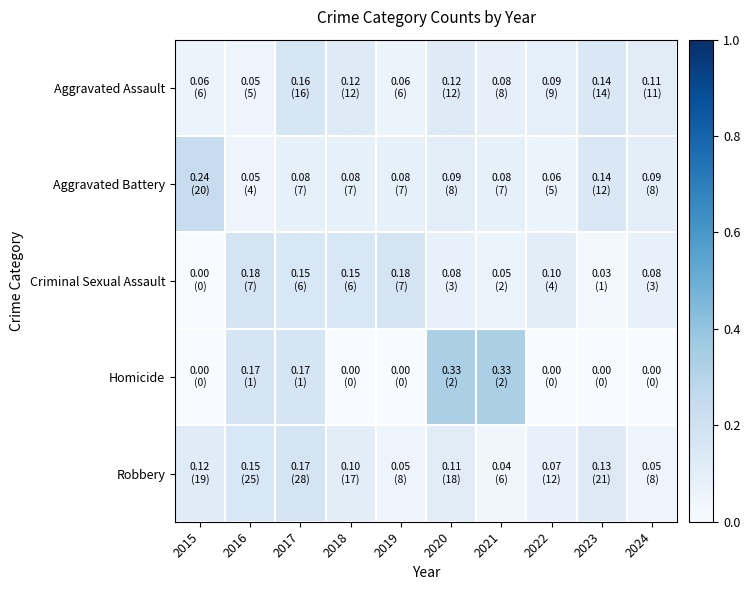

At which category is the sum across all series the highest?

2017